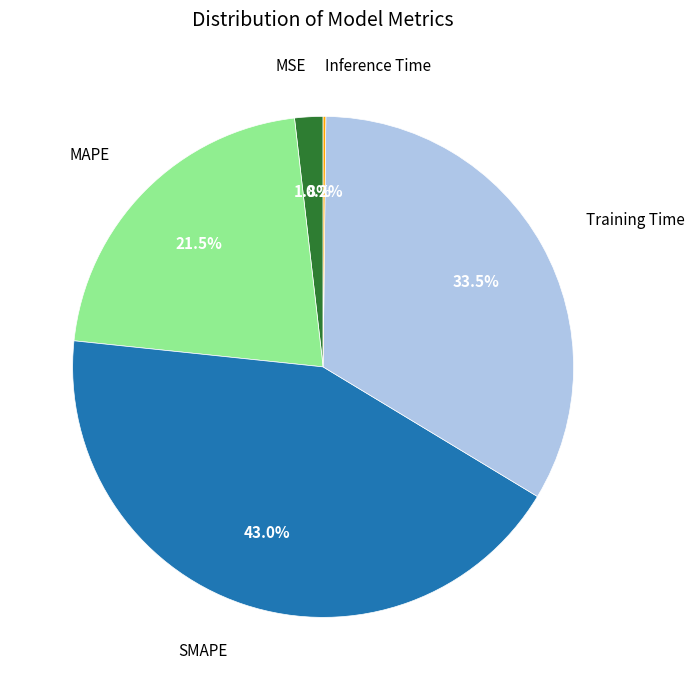

Is there a majority slice in this chart?

No